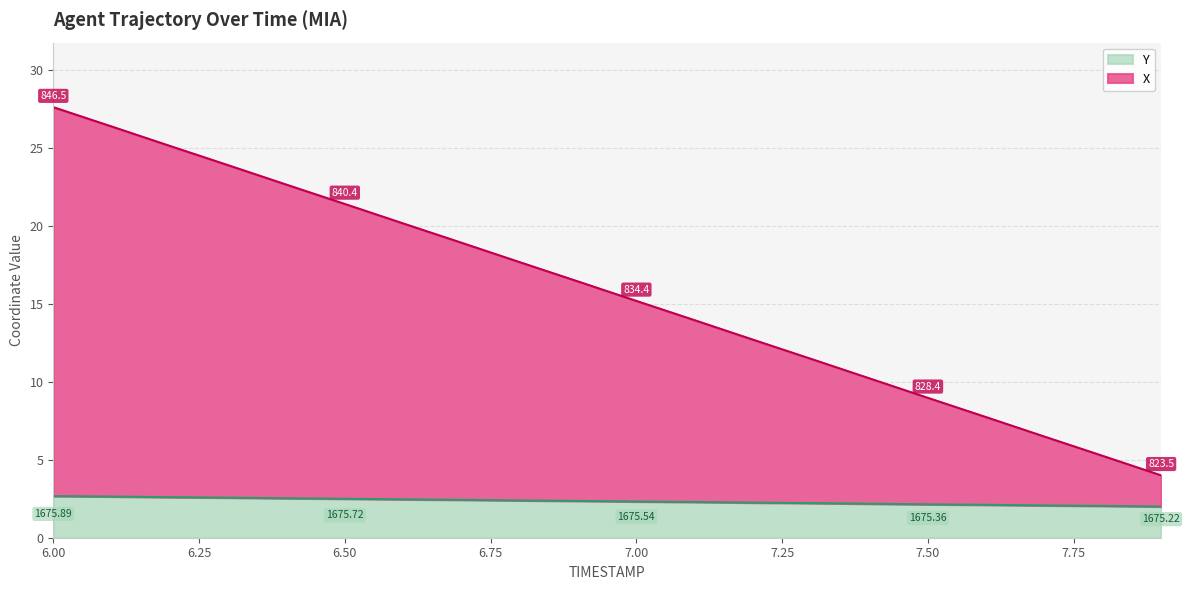

The Y series shows 1.3 at 6.50. True or false?

False